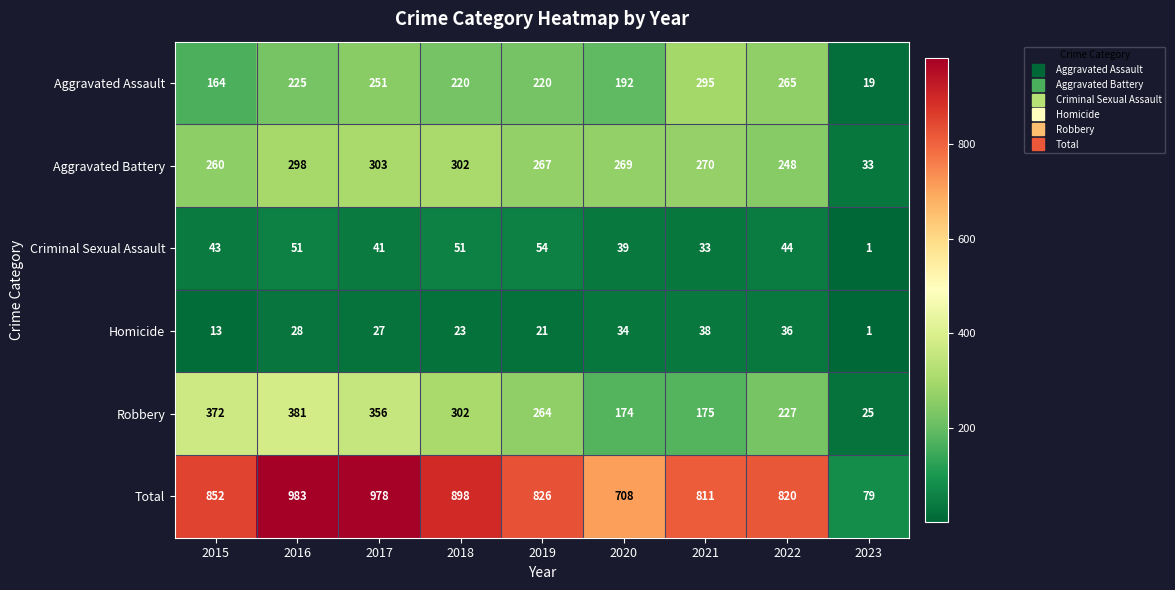

Which series has the largest total across all categories?

Total